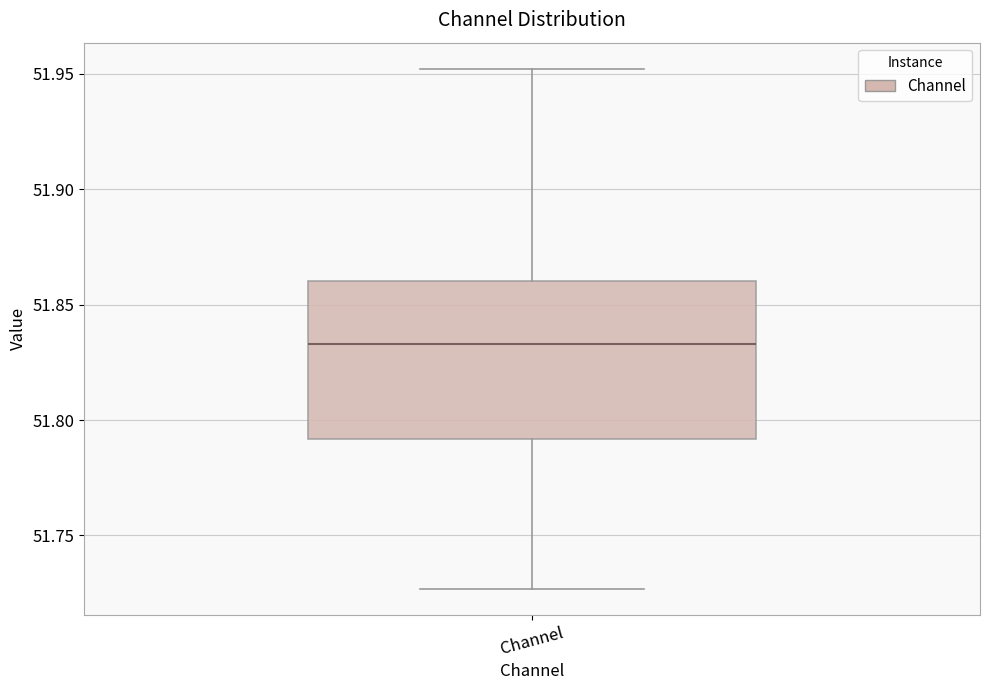

Transcribe this box plot: give where the median line is, the range the box spans, and where the two whiskers end, as read against the y-axis. The values are not printed on the chart, so give them approximately, as read against the axis.

median 51.835, box 51.790 to 51.860, whiskers 51.725 to 51.950